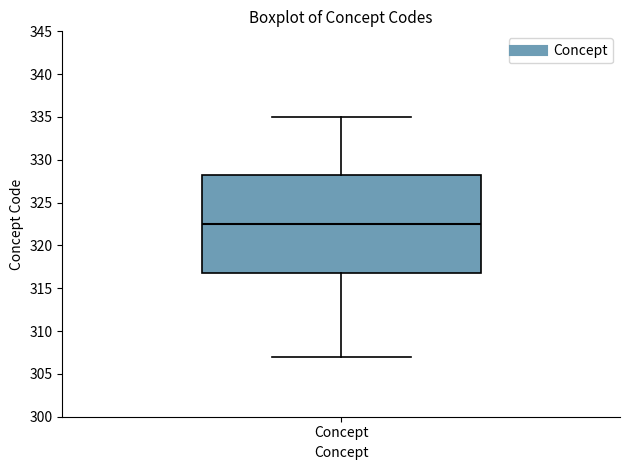

Read this box plot against the y-axis: the position of the median line, the range covered by the box, and the ends of both whiskers. The values are not printed on the chart, so give them approximately, as read against the axis.

median 322.5, box 317.0 to 328.5, whiskers 307.0 to 335.0